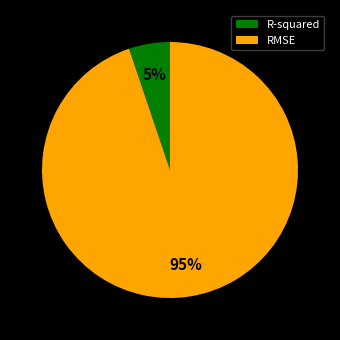

To the nearest percent, what is the difference between the largest and smallest slice percentages?

90%